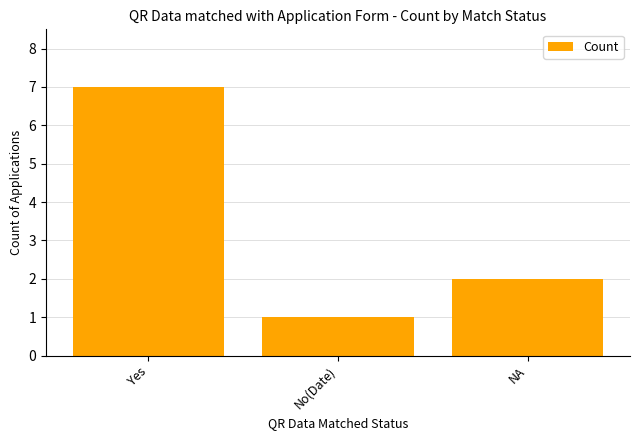

At which category does the chart reach its peak across all series?

Yes